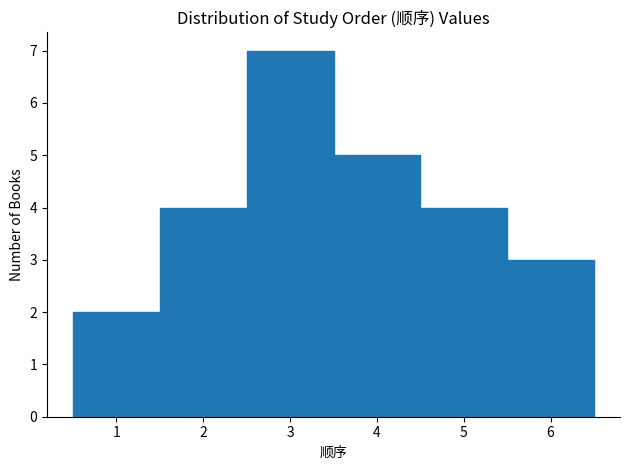

Reading left to right, list every bar in this chart as the range it spans on the x-axis followed by its height. The values are not printed on the chart, so give them approximately, as read against the axis.

0.5 to 1.5: 2
1.5 to 2.5: 4
2.5 to 3.5: 7
3.5 to 4.5: 5
4.5 to 5.5: 4
5.5 to 6.5: 3